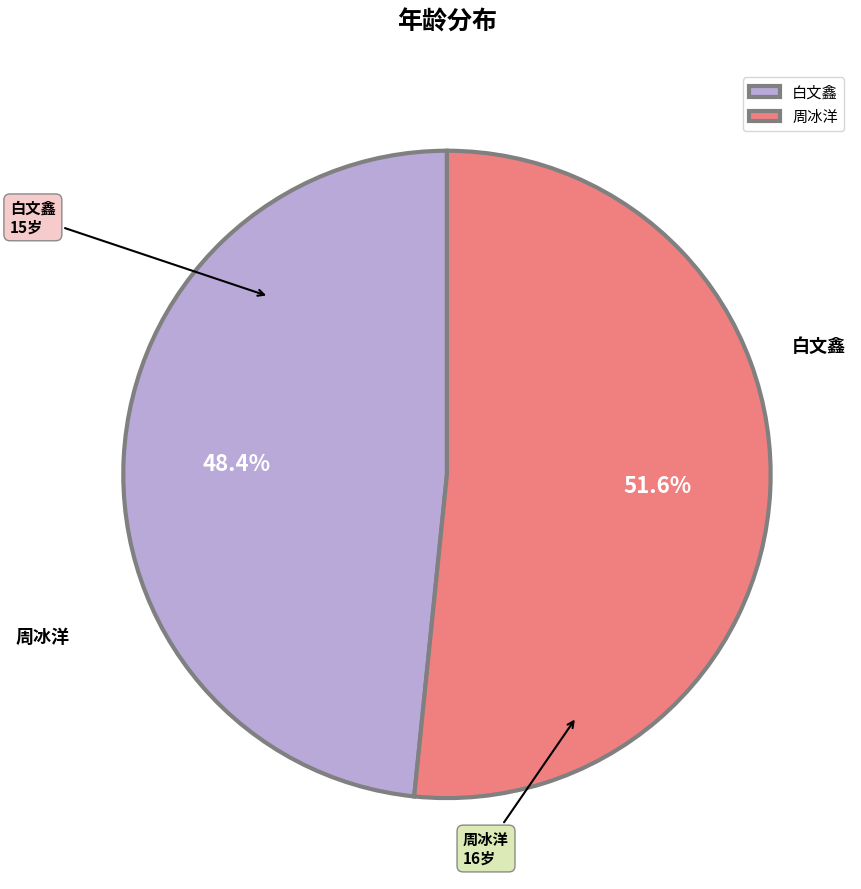

What is the largest slice in the pie chart?

周冰洋